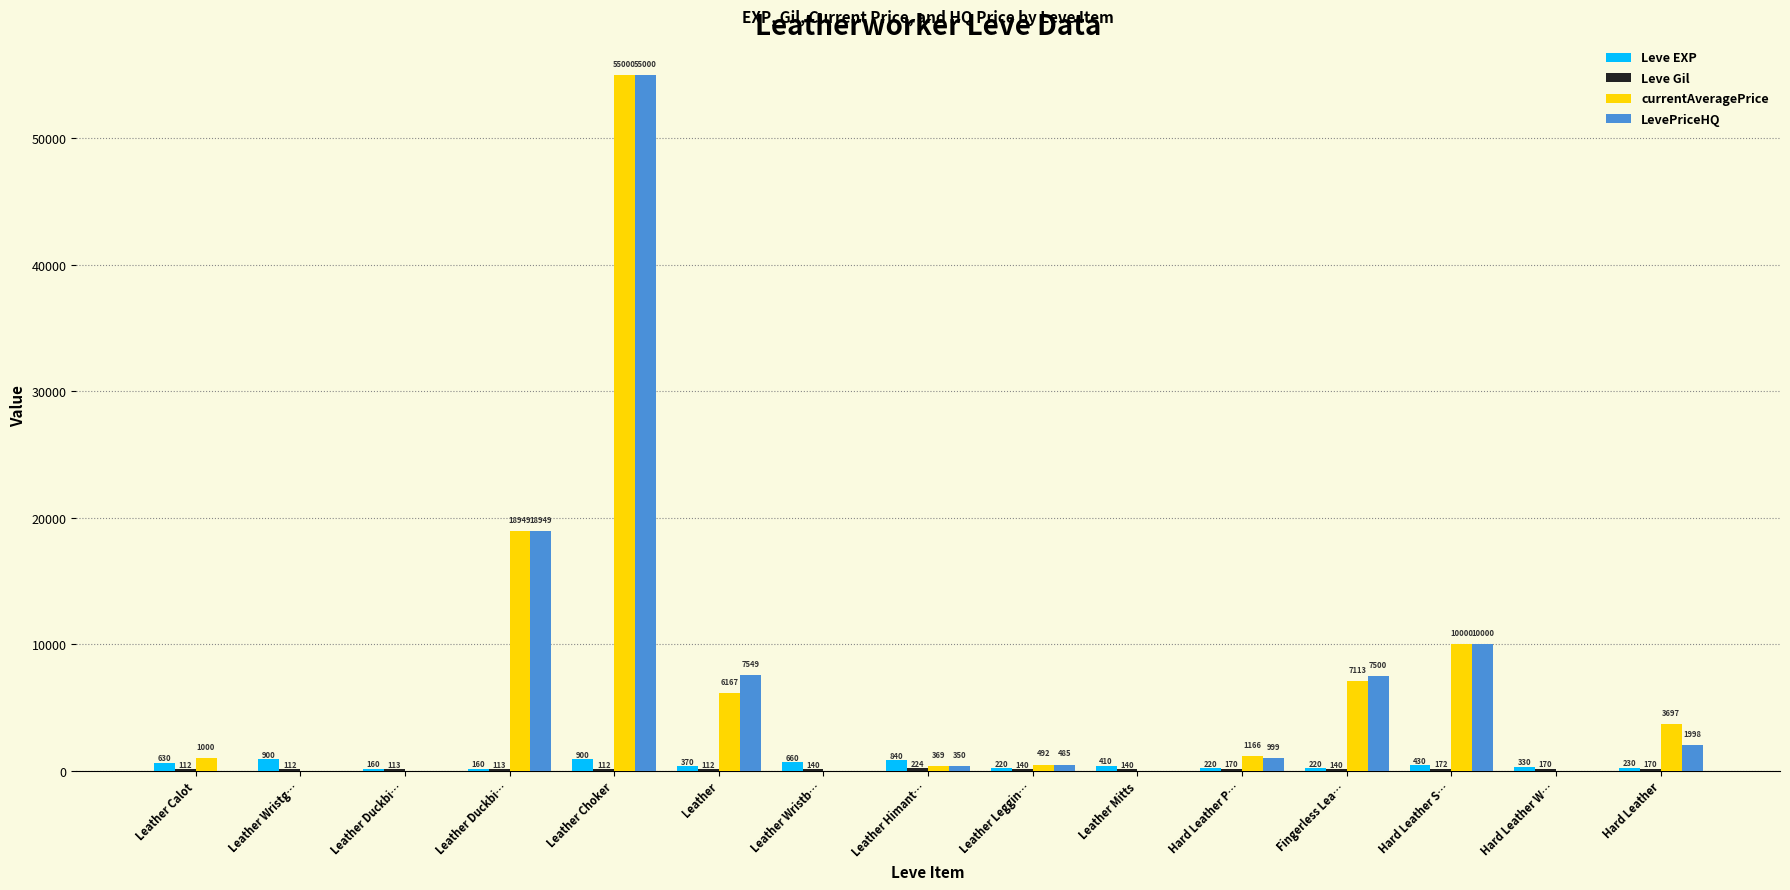

What is the sum of the LevePriceHQ values at Hard Leather P… and Hard Leather W…?

999